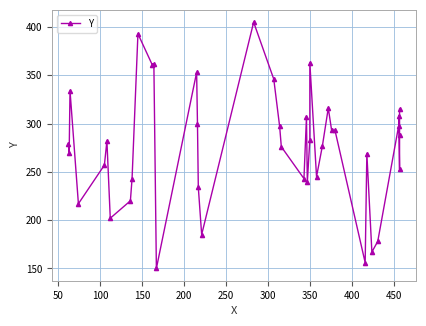

What is the maximum value shown in the chart?

405